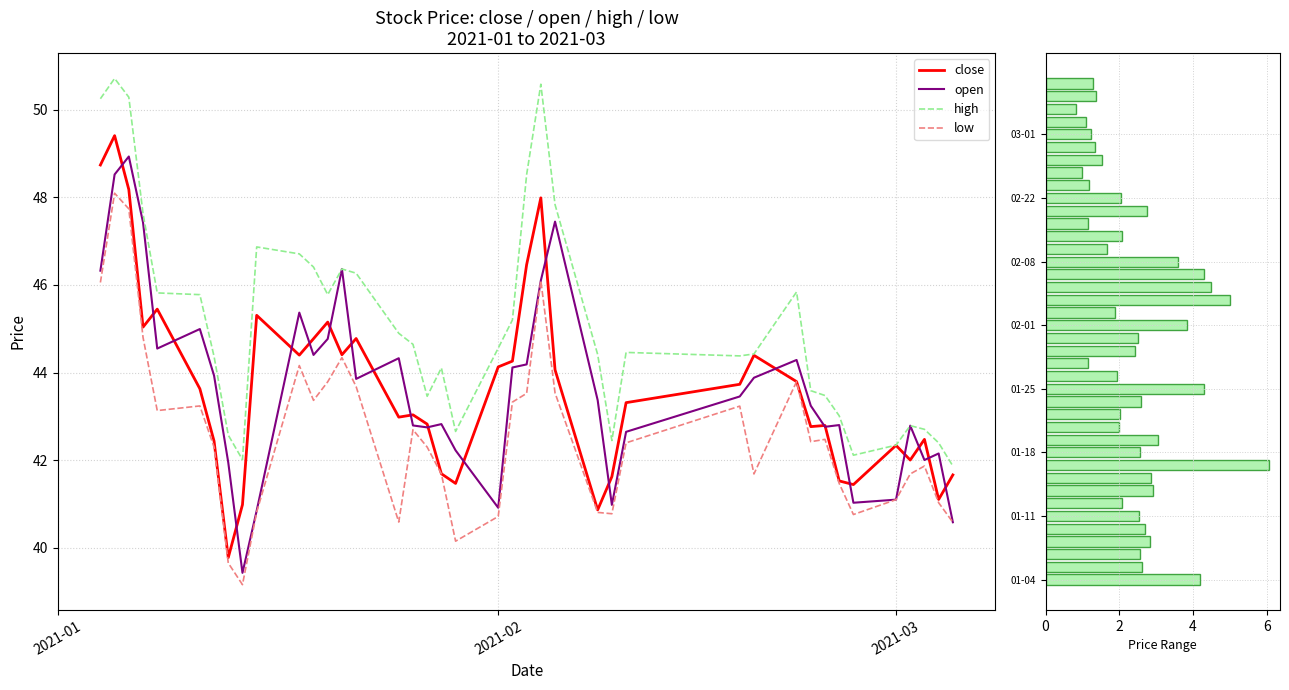

What is the minimum value for low?

39.2